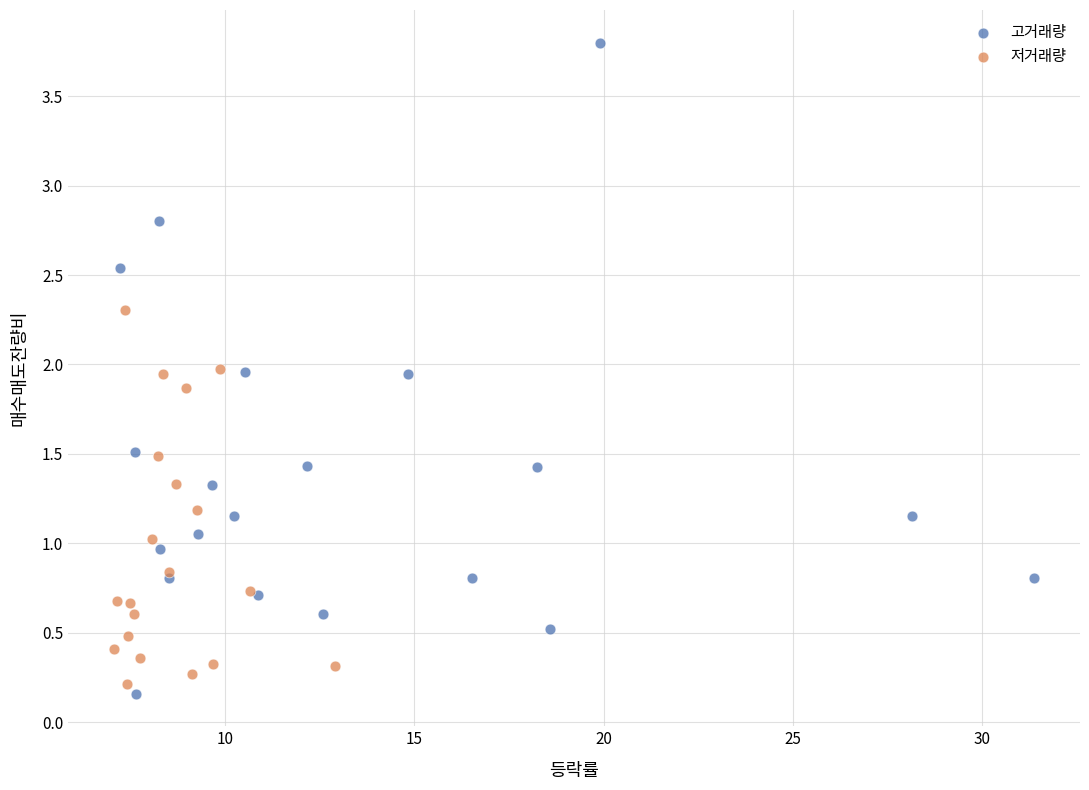

Which series has the largest Y range (max minus min)?

고거래량